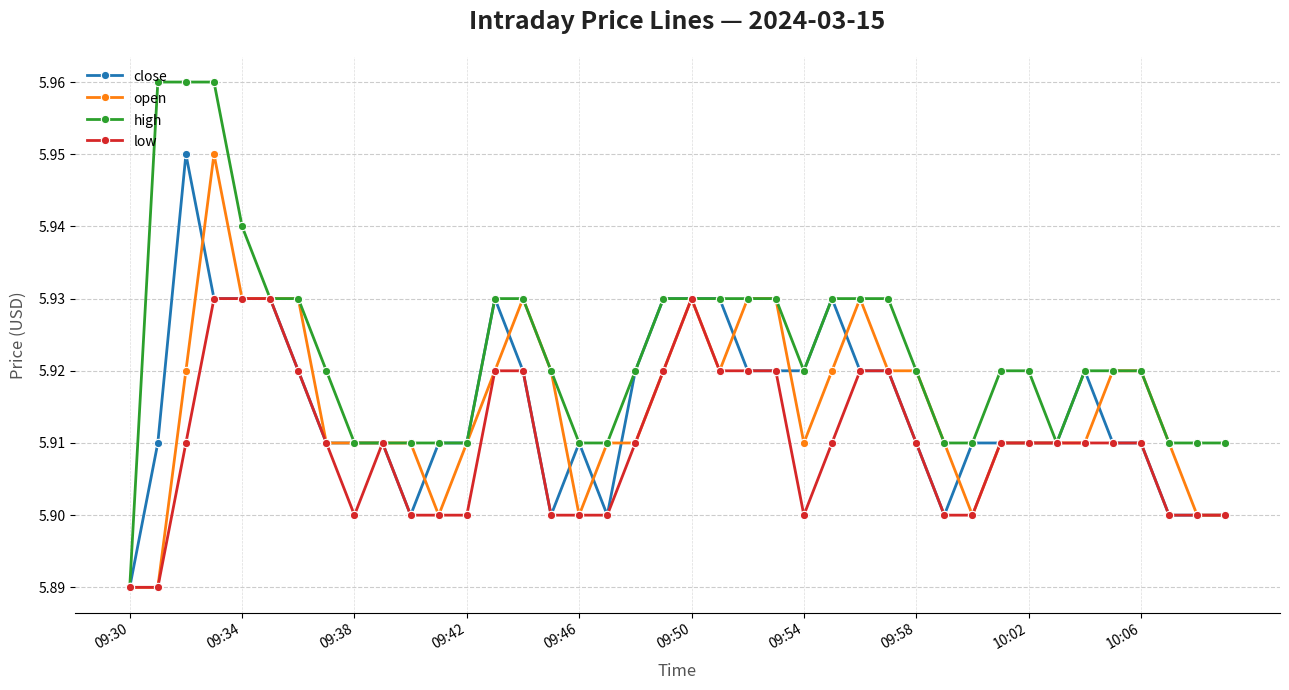

How many lines are shown in the chart?

4